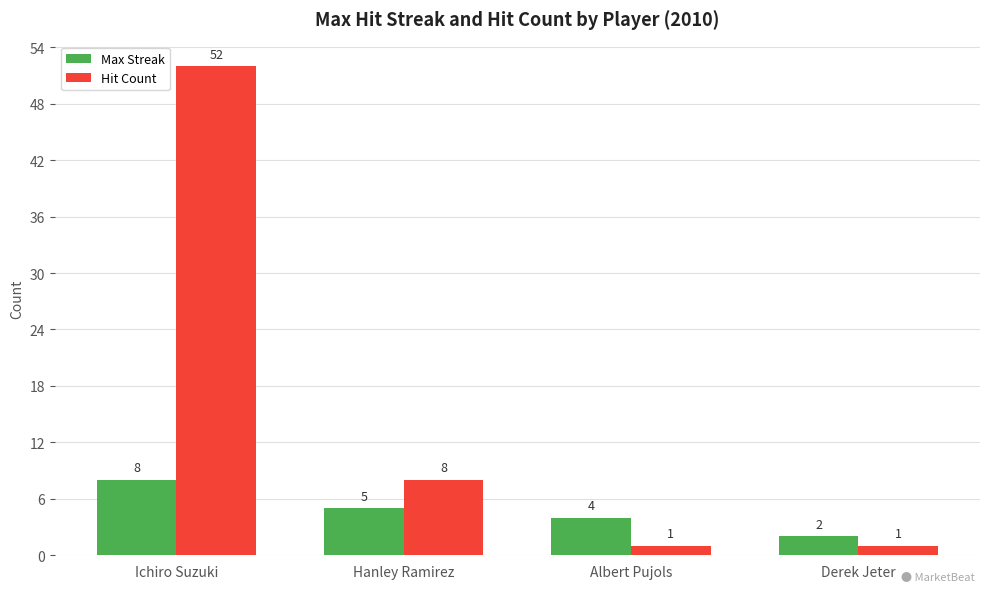

Reading left to right, list all the values displayed in this chart.

Max Streak: 8	5	4	2
Hit Count: 52	8	1	1